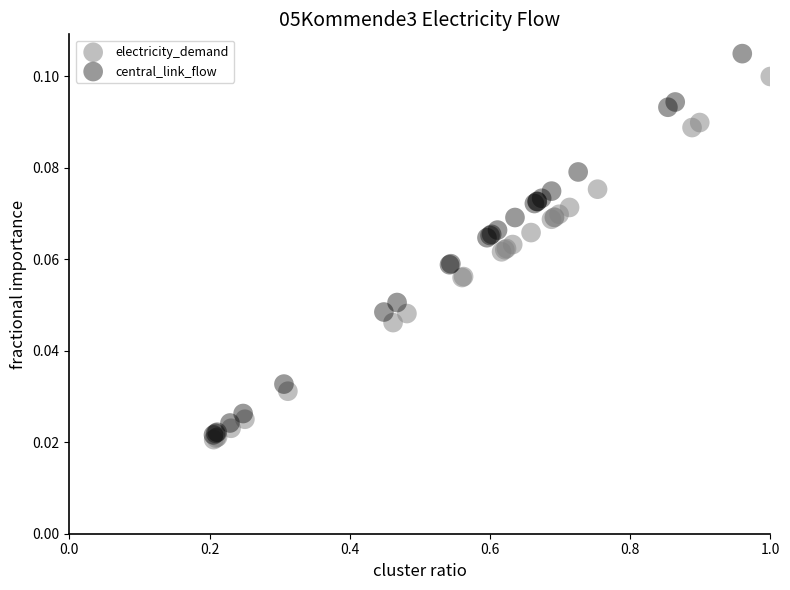

Which series reaches the maximum Y coordinate?

central_link_flow